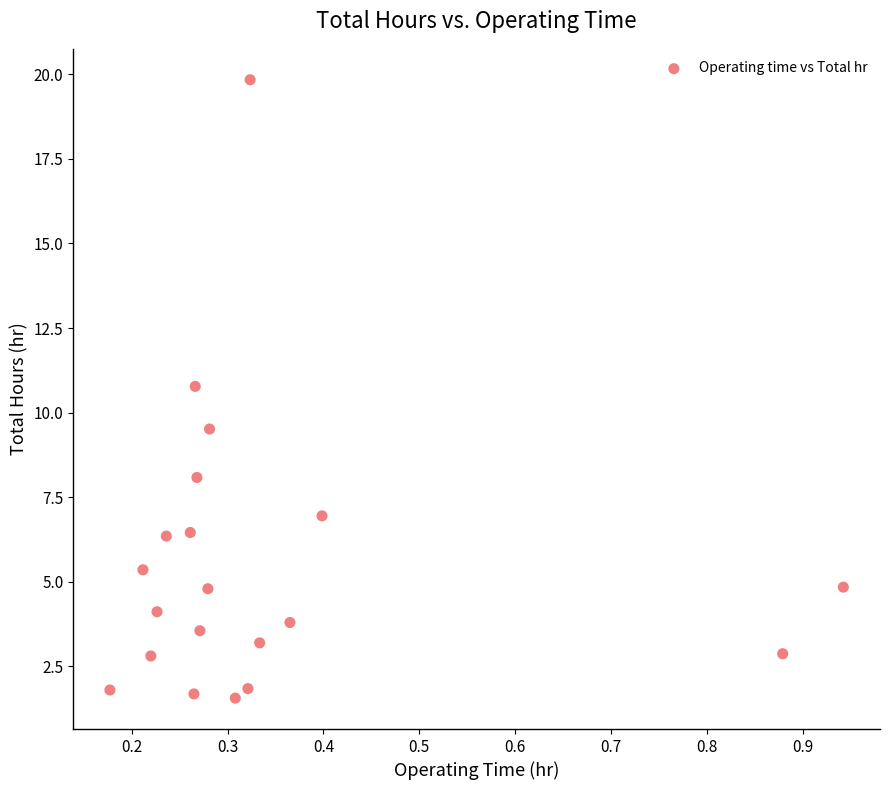

What is the range of Y values (max minus min)?

18.3